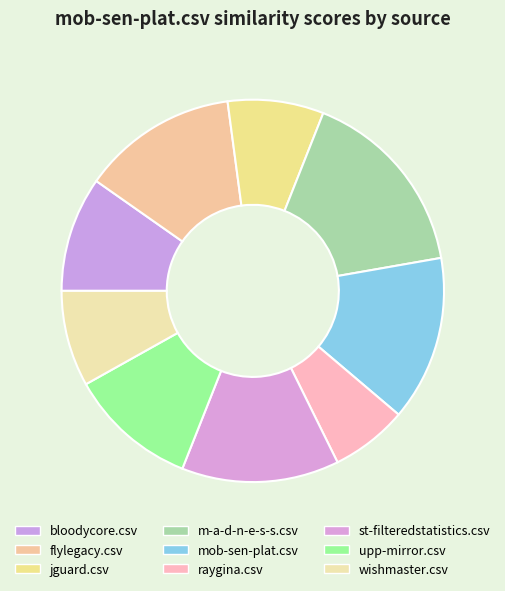

The m-a-d-n-e-s-s.csv slice represents 5% of the pie. True or false?

False